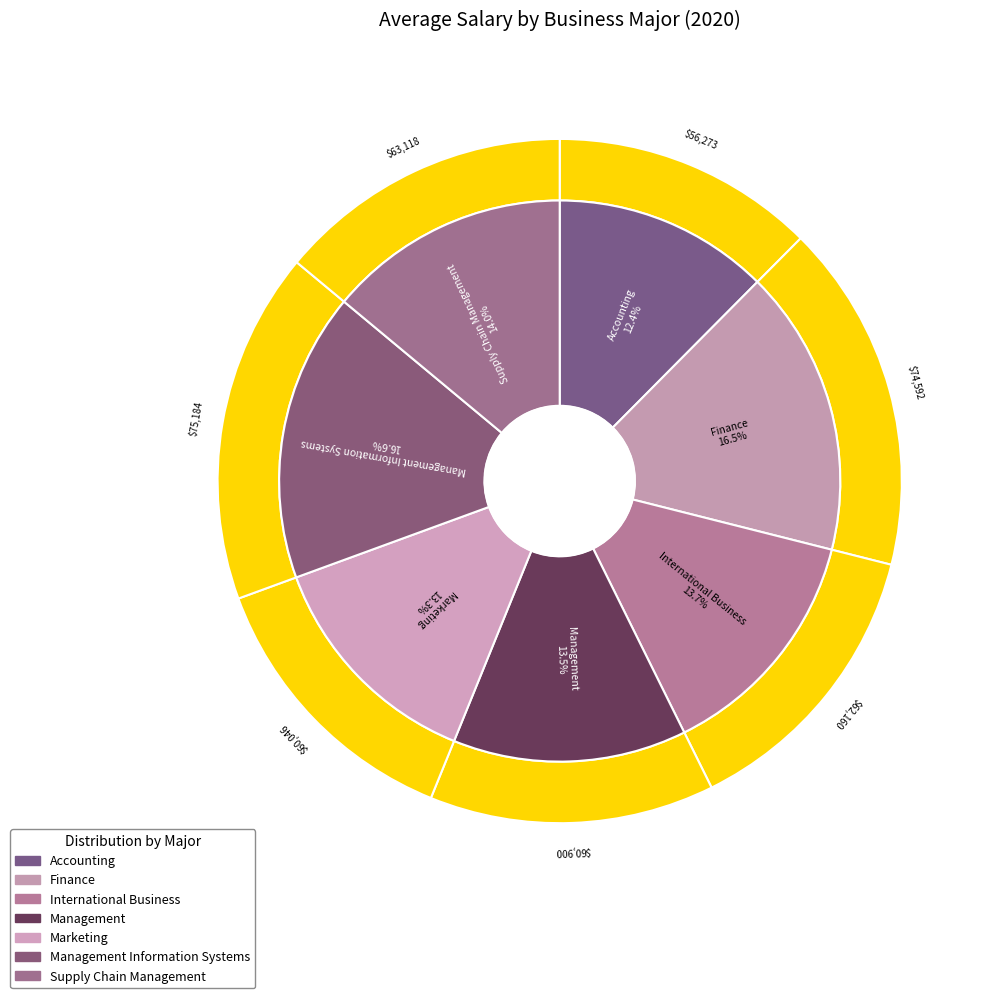

The Finance slice represents 16% of the pie. True or false?

True